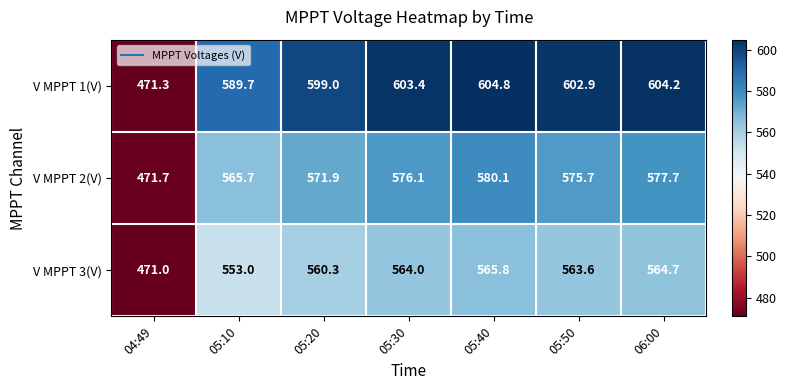

Is it true that V MPPT 1(V) equals 312.1 at 06:00?

False